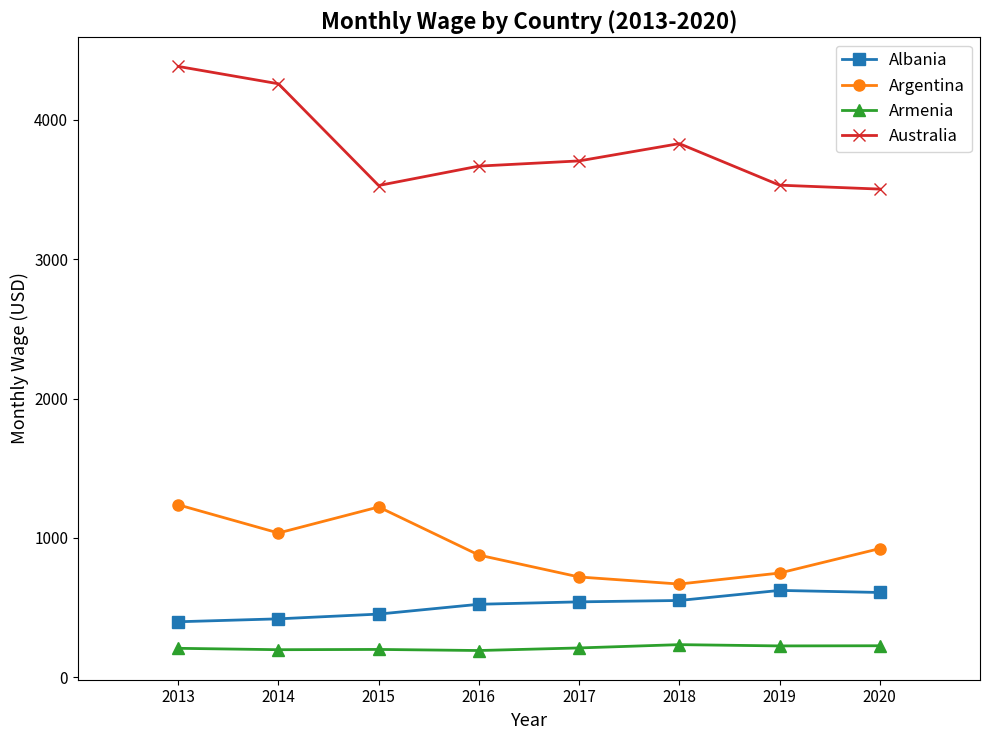

Which series has the largest range (max minus min)?

Australia